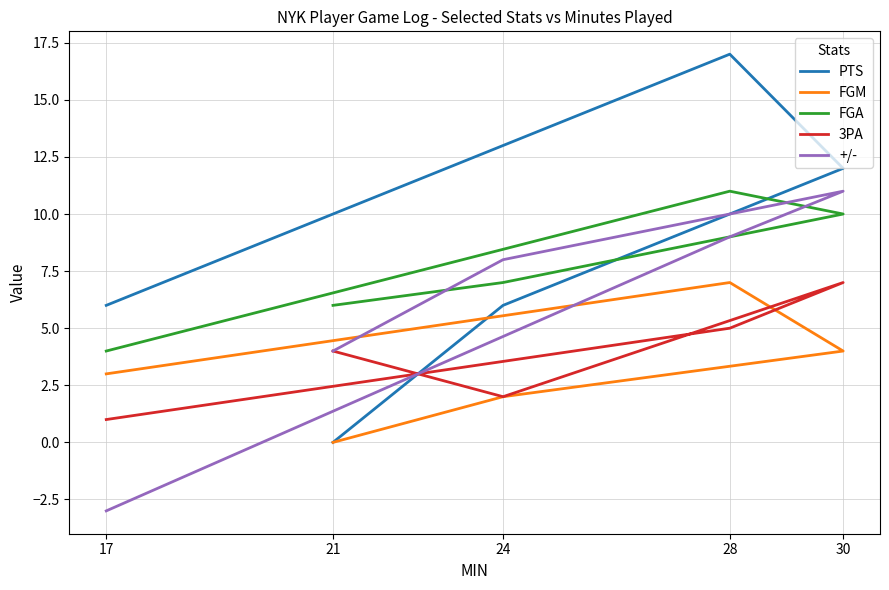

At which label is FGA closest to 7?

24